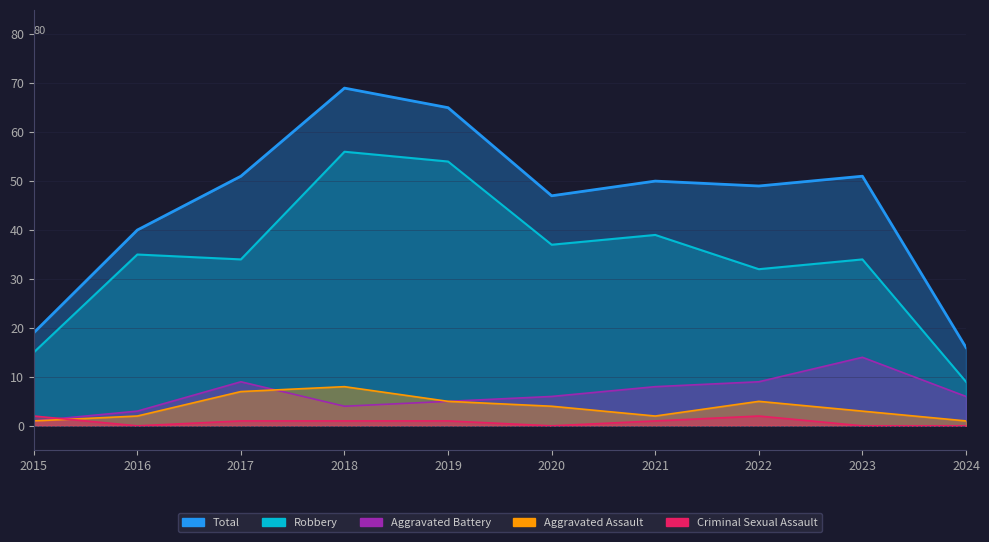

Reading left to right, list all the values displayed in this chart.

Robbery: 15	35	34	56	54	37	39	32	34	9
Total: 19	40	51	69	65	47	50	49	51	16
Aggravated Battery: 1	3	9	4	5	6	8	9	14	6
Aggravated Assault: 1	2	7	8	5	4	2	5	3	1
Criminal Sexual Assault: 2	0	1	1	1	0	1	2	0	0